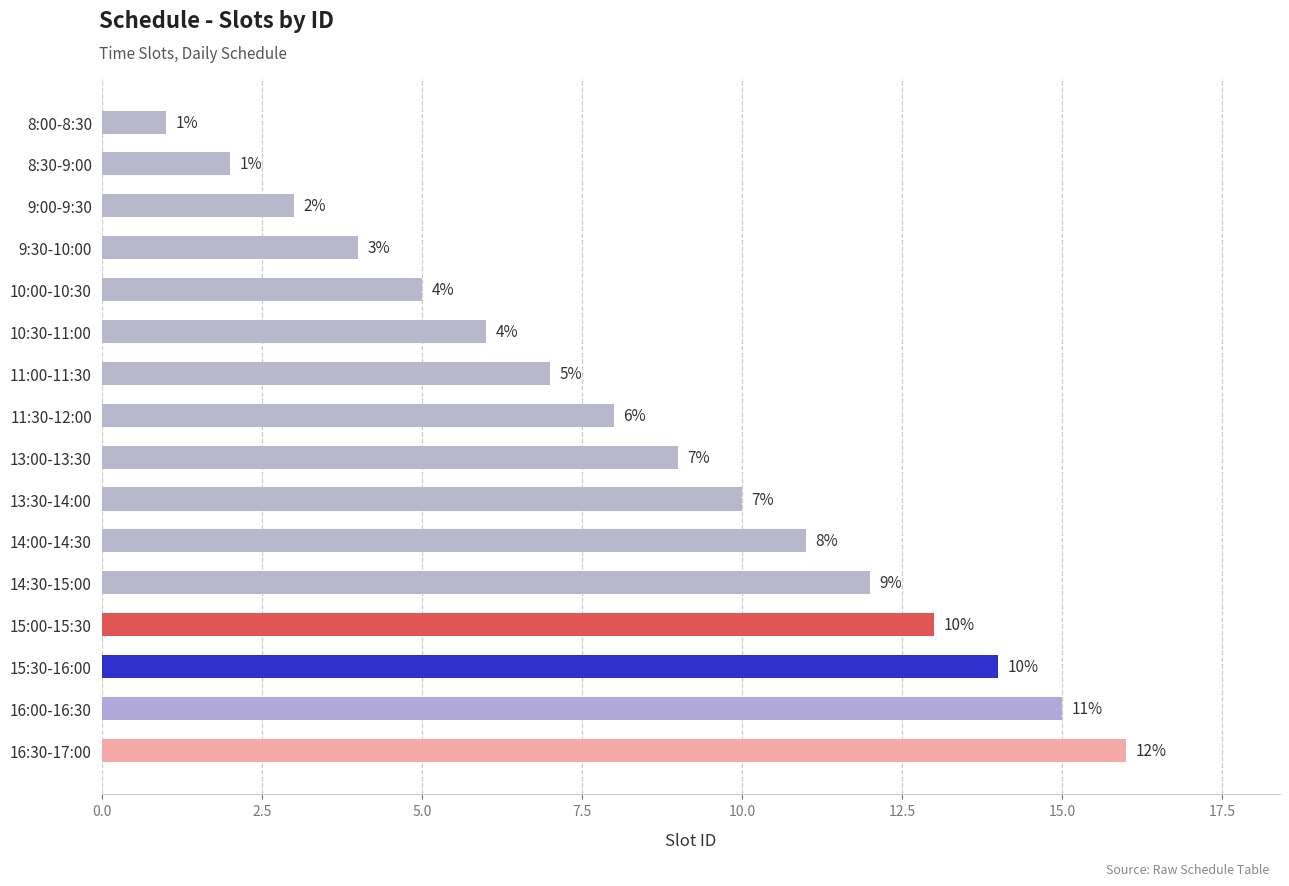

What is the difference between the maximum and minimum values?

15